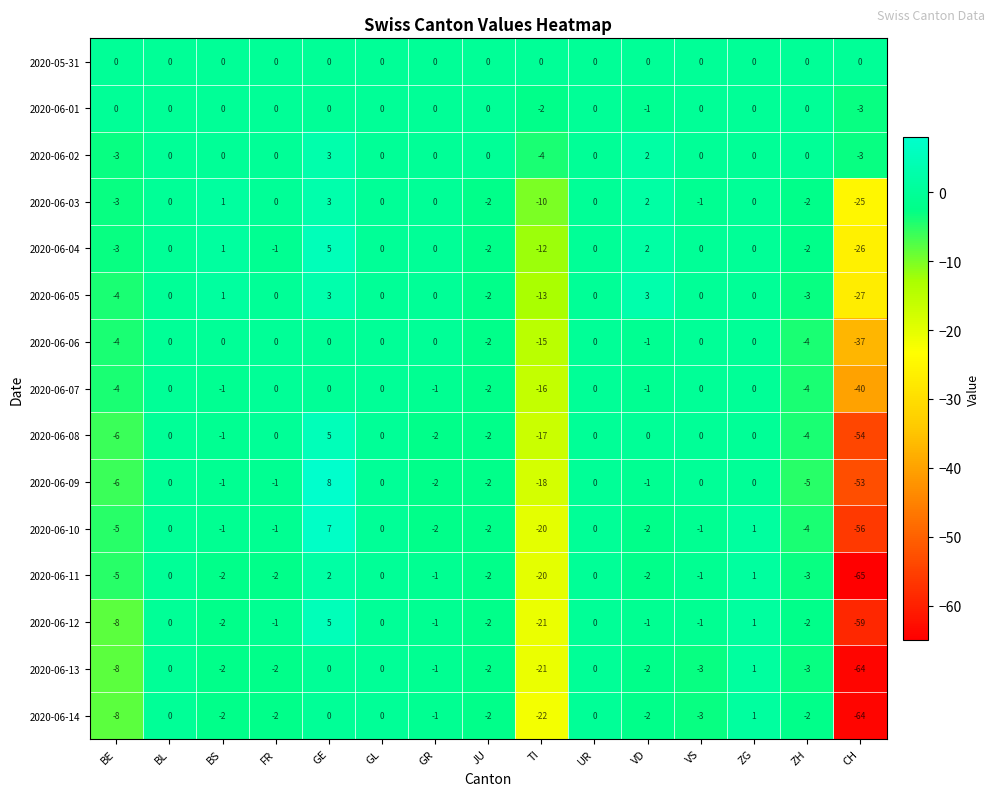

What is the difference between the maximum and minimum values in the 2020-06-12 series?

64